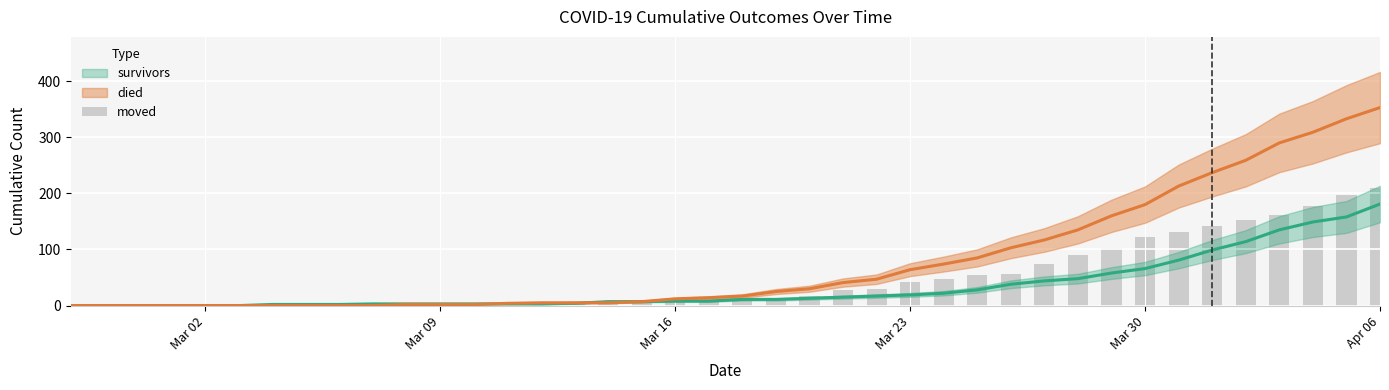

How many values are below 10?

20